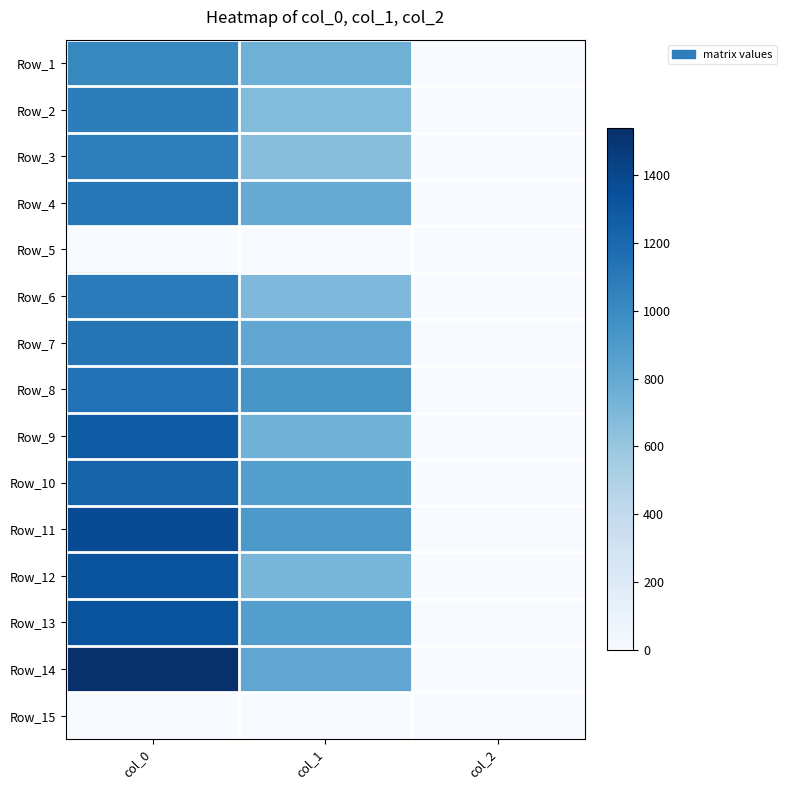

Reading right to left, transcribe all the data shown in this chart.

Row_1: col_2=2.0	col_1=756.0	col_0=1020.0
Row_2: col_2=2.0	col_1=675.0	col_0=1080.0
Row_3: col_2=2.0	col_1=658.1	col_0=1070.0
Row_4: col_2=2.0	col_1=789.8	col_0=1120.0
Row_5: col_2=0.0	col_1=0.0	col_0=0.0
Row_6: col_2=2.0	col_1=695.2	col_0=1086.7
Row_7: col_2=2.0	col_1=813.4	col_0=1133.3
Row_8: col_2=2.0	col_1=928.1	col_0=1143.3
Row_9: col_2=2.0	col_1=749.2	col_0=1273.3
Row_10: col_2=2.0	col_1=867.4	col_0=1230.0
Row_11: col_2=2.0	col_1=911.2	col_0=1370.0
Row_12: col_2=2.0	col_1=718.9	col_0=1323.3
Row_13: col_2=2.0	col_1=874.1	col_0=1330.0
Row_14: col_2=2.0	col_1=816.8	col_0=1536.7
Row_15: col_2=0.0	col_1=0.0	col_0=0.0